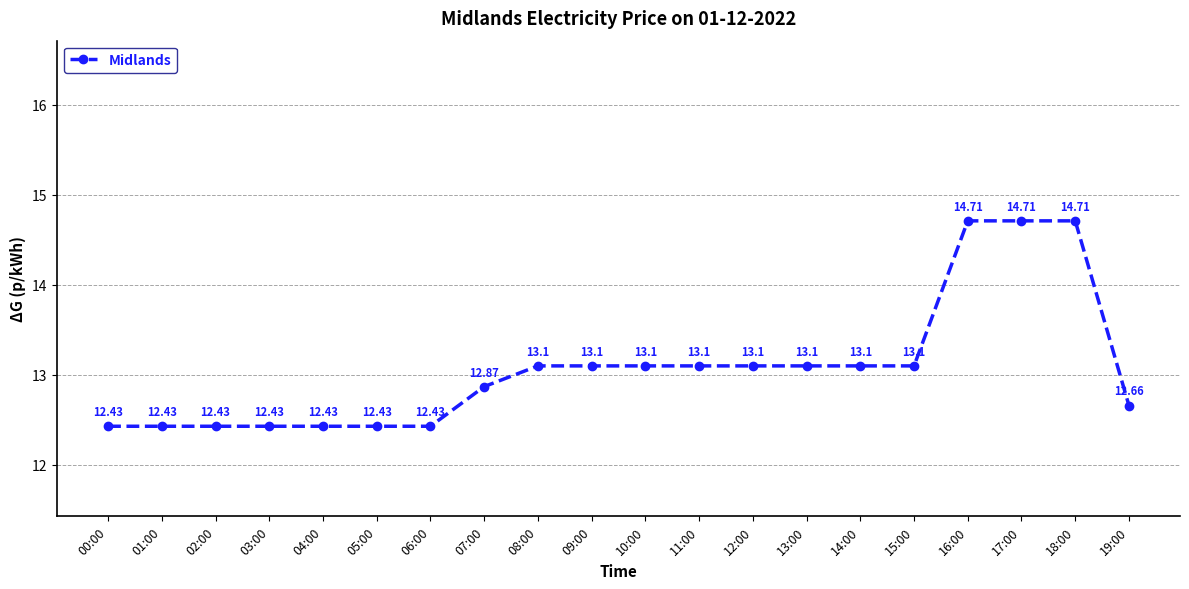

The value at 08:00 is 20.8. True or false?

False